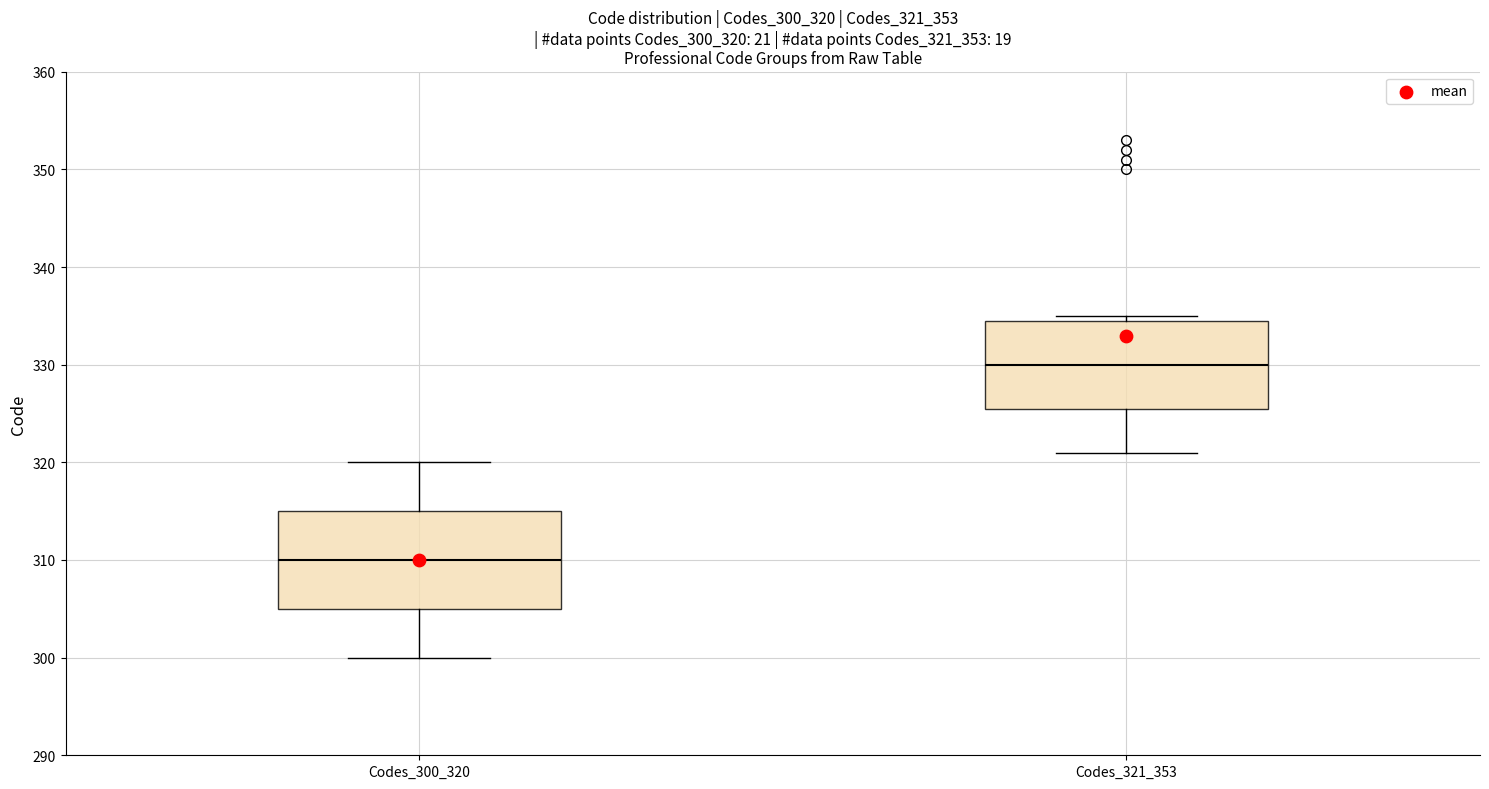

Reading left to right, transcribe this box plot: for each box, give where its median line is, the range the box spans, and where its two whiskers end, as read against the y-axis. The values are not printed on the chart, so give them approximately, as read against the axis.

Codes_300_320: median 310, box 305 to 315, whiskers 300 to 320
Codes_321_353: median 330, box 326 to 335, whiskers 321 to 335 (just above the box's upper edge)